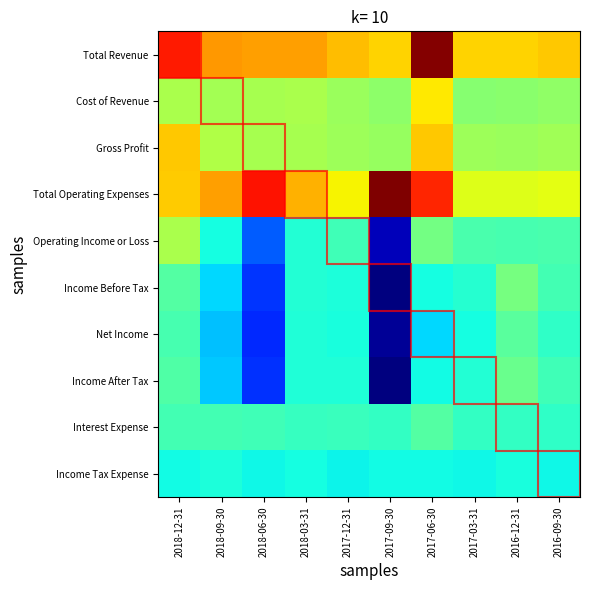

Reading left to right, extract all data points from this chart.

Total Revenue: 2018-12-31=0.9	2018-09-30=0.7	2018-06-30=0.7	2018-03-31=0.7	2017-12-31=0.7	2017-09-30=0.7	2017-06-30=1.0	2017-03-31=0.7	2016-12-31=0.7	2016-09-30=0.7
Cost of Revenue: 2018-12-31=0.6	2018-09-30=0.6	2018-06-30=0.6	2018-03-31=0.6	2017-12-31=0.5	2017-09-30=0.5	2017-06-30=0.7	2017-03-31=0.5	2016-12-31=0.5	2016-09-30=0.5
Gross Profit: 2018-12-31=0.7	2018-09-30=0.6	2018-06-30=0.6	2018-03-31=0.6	2017-12-31=0.5	2017-09-30=0.5	2017-06-30=0.7	2017-03-31=0.5	2016-12-31=0.5	2016-09-30=0.5
Total Operating Expenses: 2018-12-31=0.7	2018-09-30=0.7	2018-06-30=0.9	2018-03-31=0.7	2017-12-31=0.7	2017-09-30=1.0	2017-06-30=0.9	2017-03-31=0.6	2016-12-31=0.6	2016-09-30=0.6
Operating Income or Loss: 2018-12-31=0.6	2018-09-30=0.4	2018-06-30=0.2	2018-03-31=0.4	2017-12-31=0.4	2017-09-30=0.1	2017-06-30=0.5	2017-03-31=0.4	2016-12-31=0.4	2016-09-30=0.4
Income Before Tax: 2018-12-31=0.5	2018-09-30=0.3	2018-06-30=0.2	2018-03-31=0.4	2017-12-31=0.4	2017-09-30=0.0	2017-06-30=0.4	2017-03-31=0.4	2016-12-31=0.5	2016-09-30=0.4
Net Income: 2018-12-31=0.4	2018-09-30=0.3	2018-06-30=0.2	2018-03-31=0.4	2017-12-31=0.4	2017-09-30=0.0	2017-06-30=0.3	2017-03-31=0.4	2016-12-31=0.5	2016-09-30=0.4
Income After Tax: 2018-12-31=0.4	2018-09-30=0.3	2018-06-30=0.2	2018-03-31=0.4	2017-12-31=0.4	2017-09-30=0.0	2017-06-30=0.4	2017-03-31=0.4	2016-12-31=0.5	2016-09-30=0.4
Interest Expense: 2018-12-31=0.4	2018-09-30=0.4	2018-06-30=0.4	2018-03-31=0.4	2017-12-31=0.4	2017-09-30=0.4	2017-06-30=0.5	2017-03-31=0.4	2016-12-31=0.4	2016-09-30=0.4
Income Tax Expense: 2018-12-31=0.4	2018-09-30=0.4	2018-06-30=0.4	2018-03-31=0.4	2017-12-31=0.4	2017-09-30=0.4	2017-06-30=0.4	2017-03-31=0.4	2016-12-31=0.4	2016-09-30=0.4